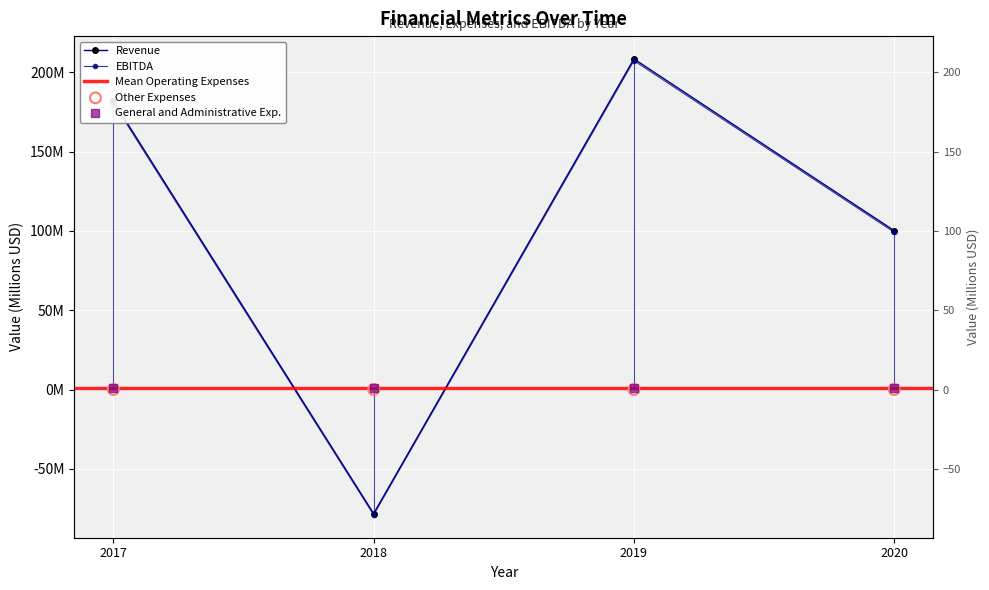

Which series reaches the maximum Y coordinate?

Revenue